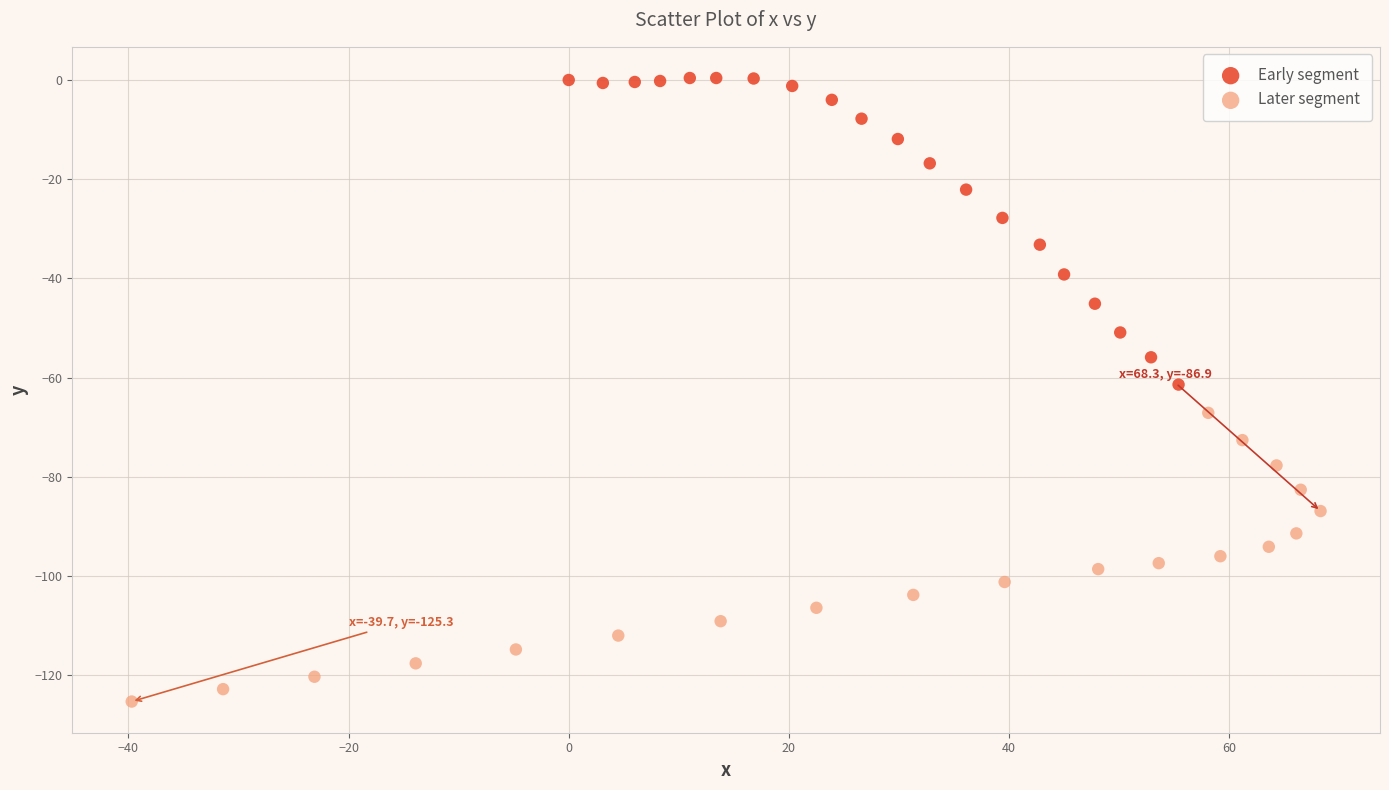

Which series contains the highest Y value?

Early segment